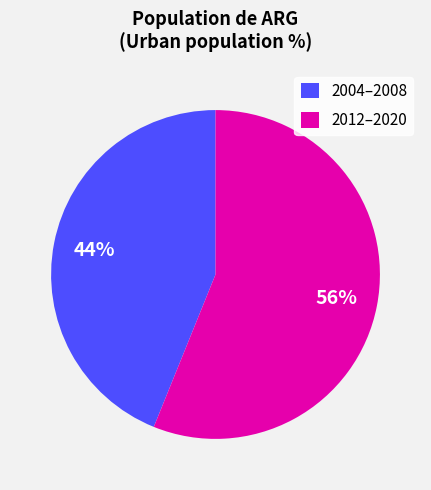

What is the largest slice in the pie chart?

2012–2020